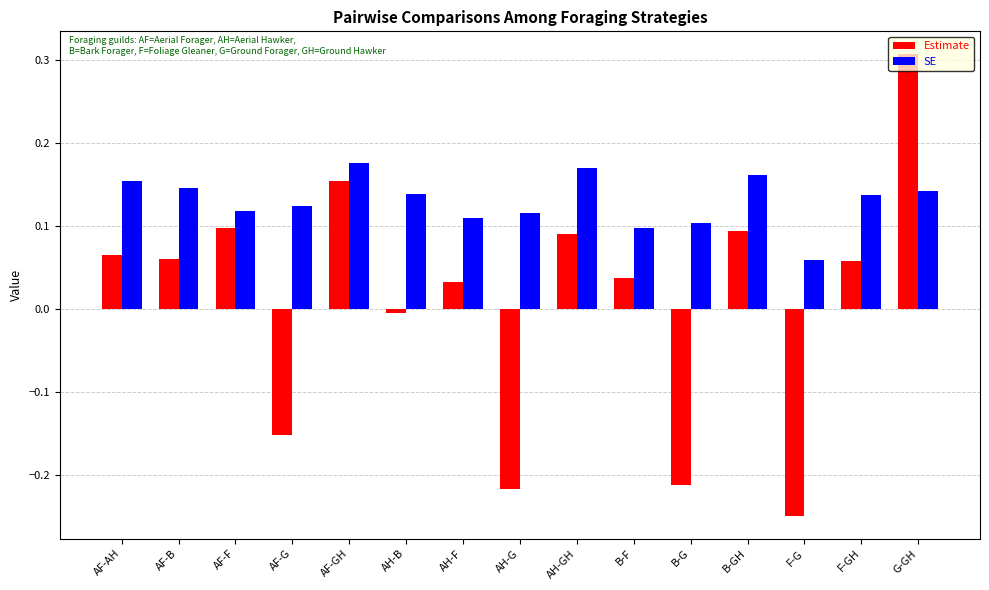

Which series has the largest range (max minus min)?

Estimate